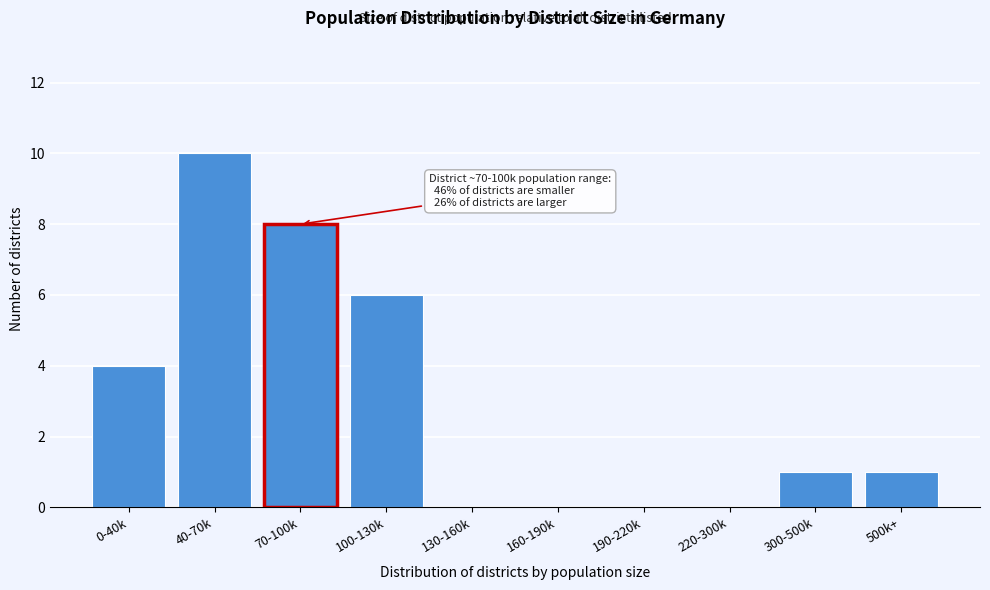

Reading left to right, transcribe all the data shown in this chart.

0-40k=4	40-70k=10	70-100k=8	100-130k=6	130-160k=0	160-190k=0	190-220k=0	220-300k=0	300-500k=1	500k+=1